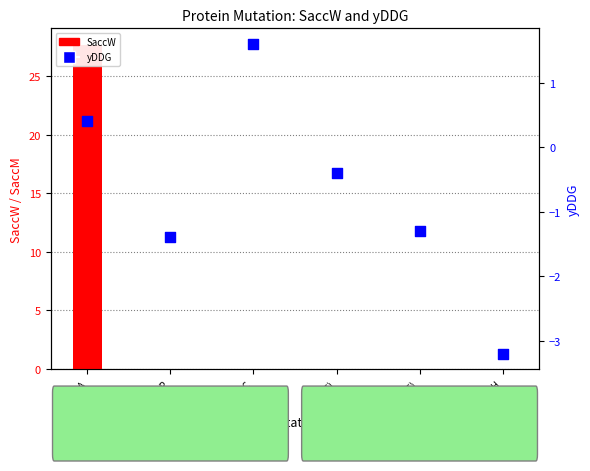

At which category is the sum across all series the highest?

E->A